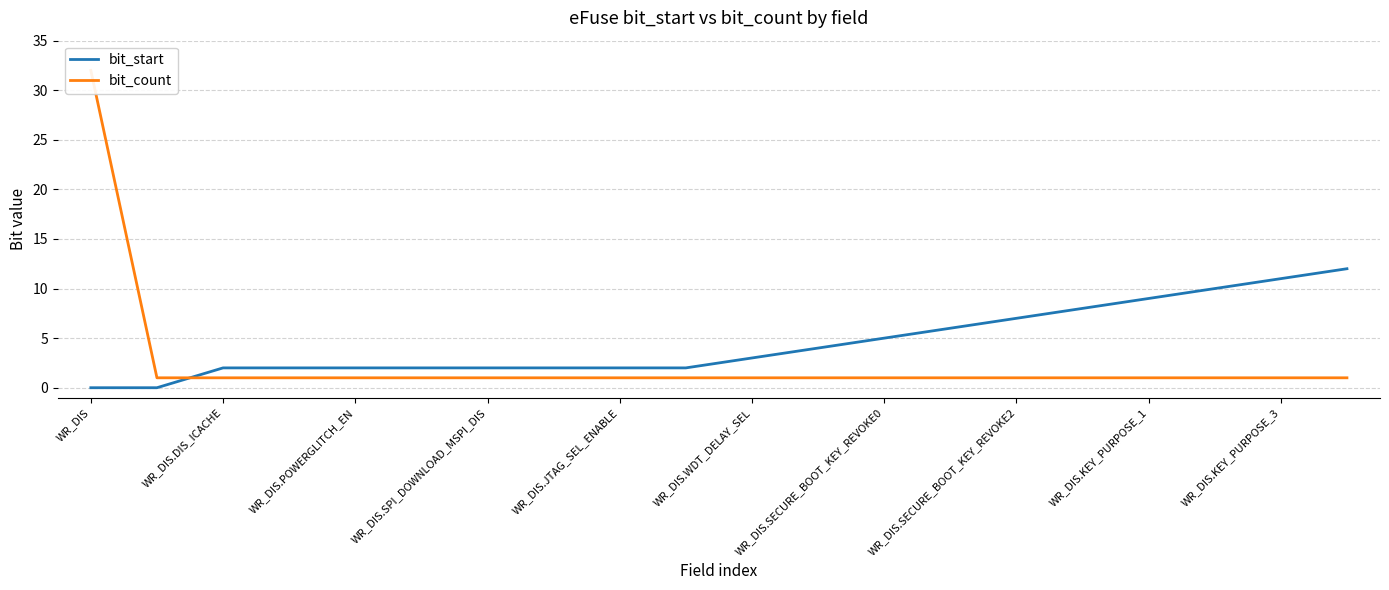

How many values in bit_start are above zero?

18